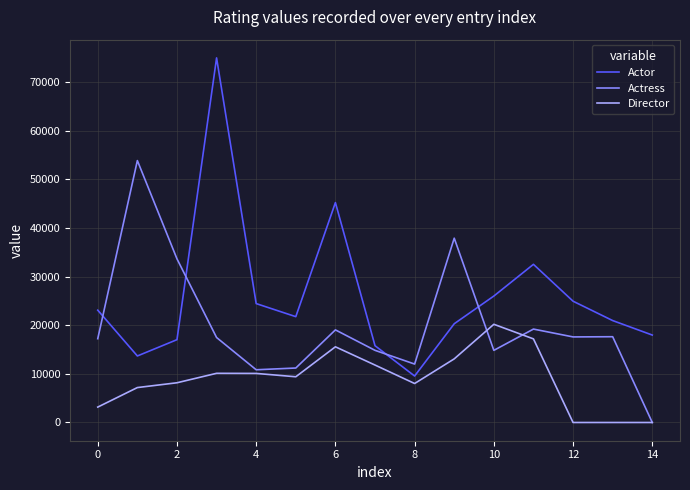

Which series has the largest range (max minus min)?

Actor